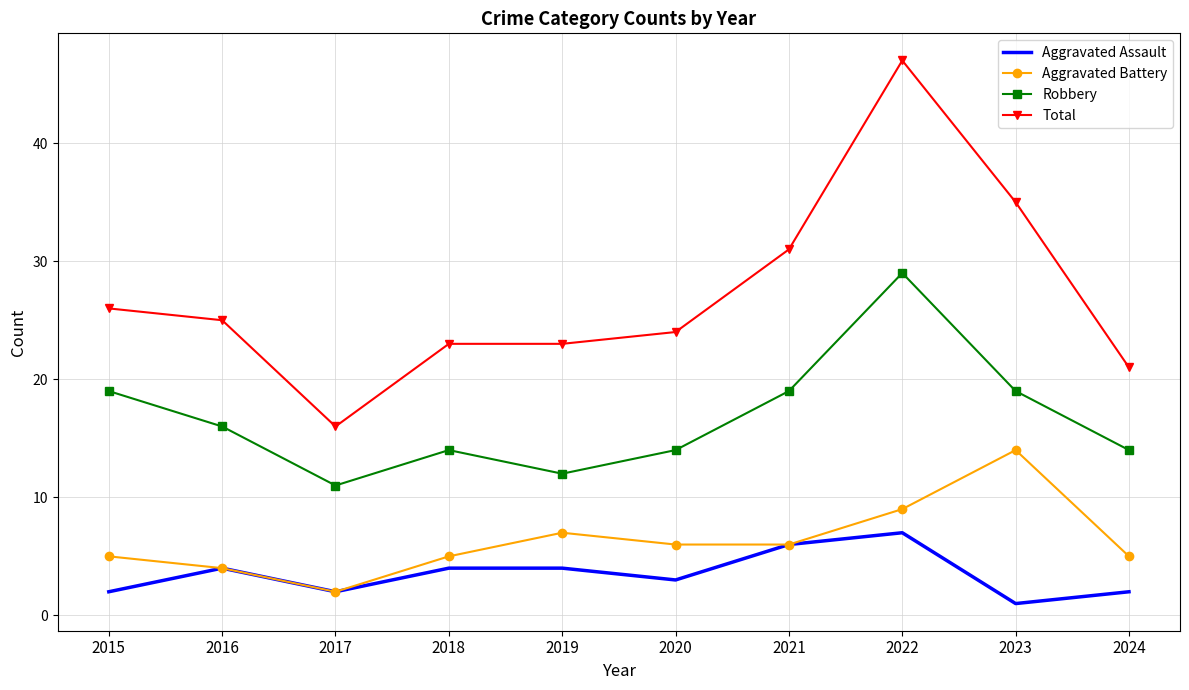

At 2019, list the series in order from smallest to largest.

Aggravated Assault, Aggravated Battery, Robbery, Total